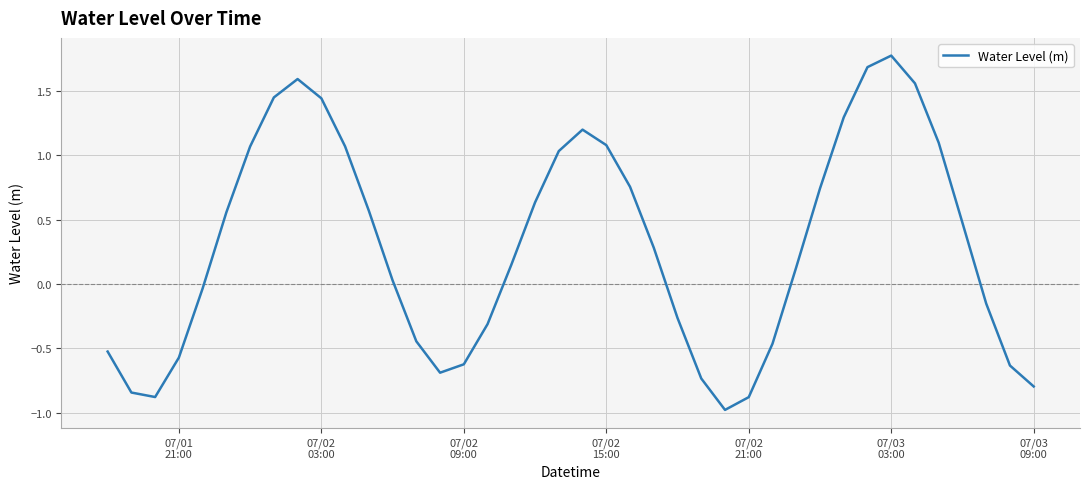

What is the minimum value shown in the chart?

-1.0